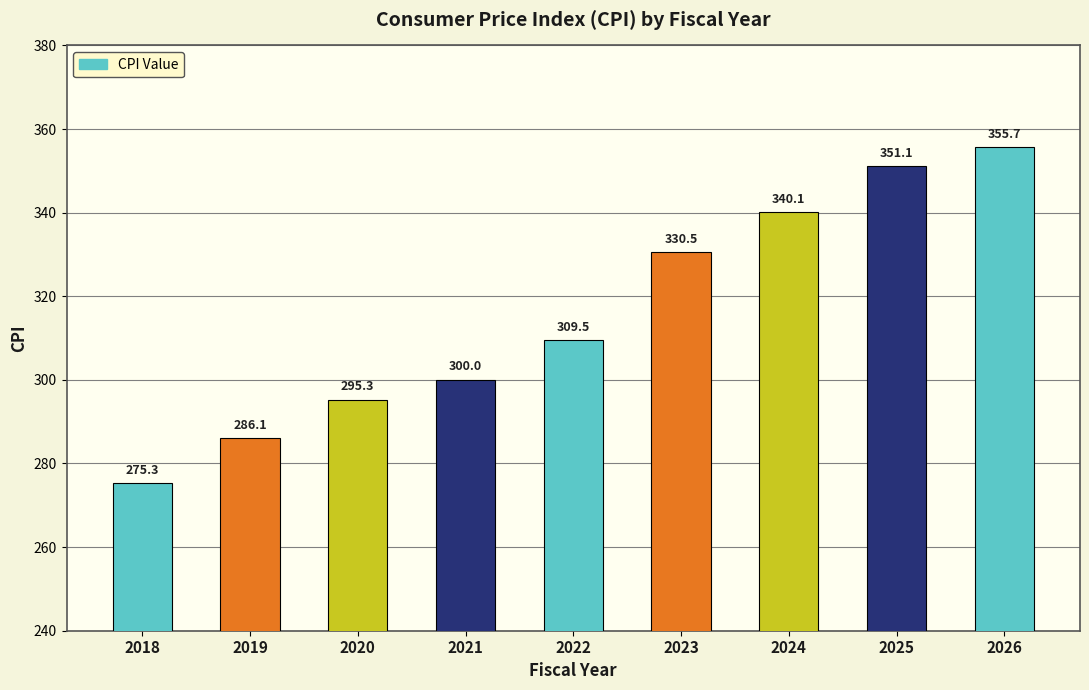

What is the difference between the maximum and minimum values?

80.4